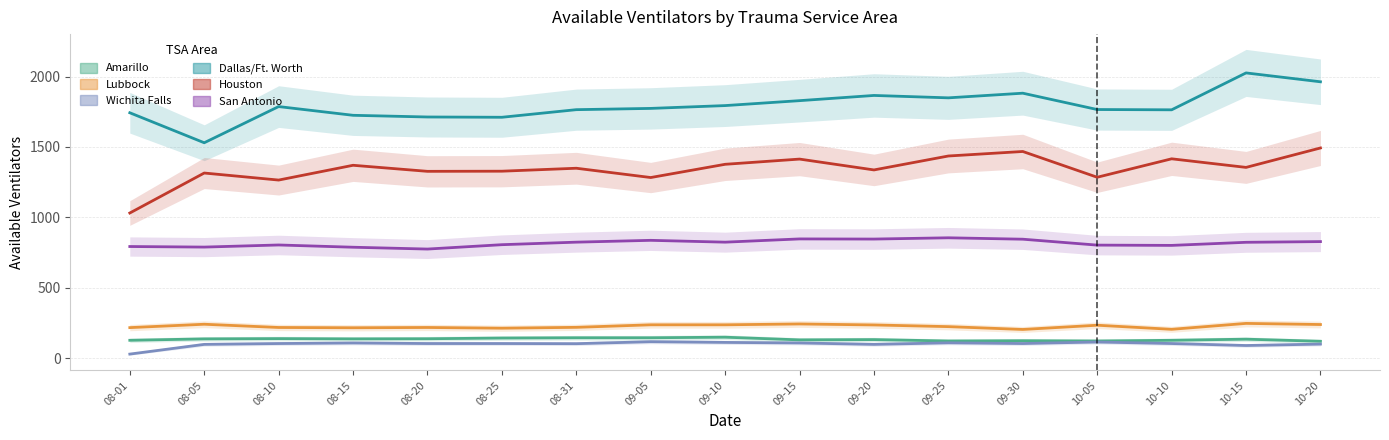

True or false: Wichita Falls has more than 2 points higher than both neighbors.

True